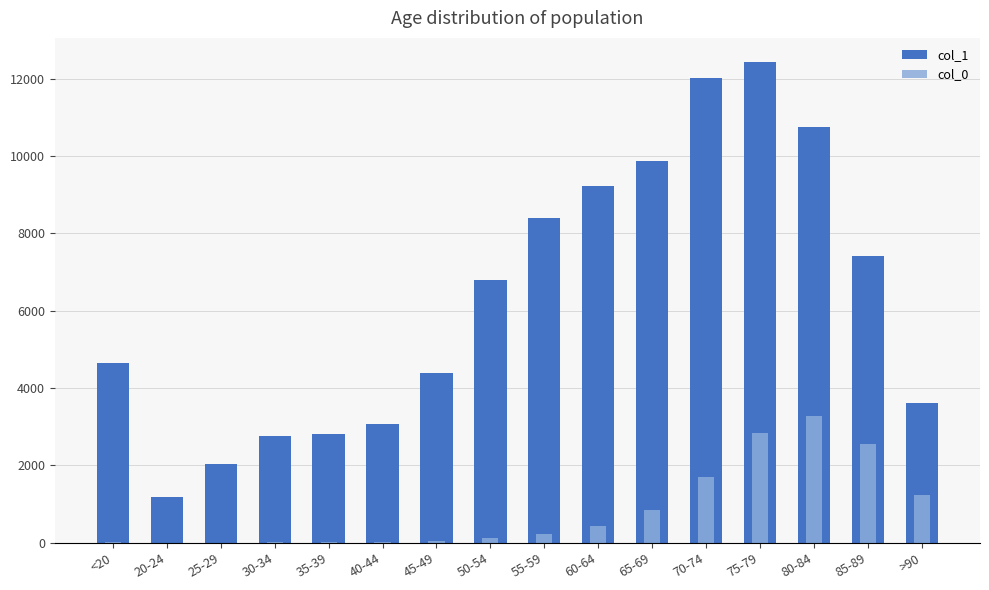

The value of col_0 at 60-64 is 110. True or false?

False